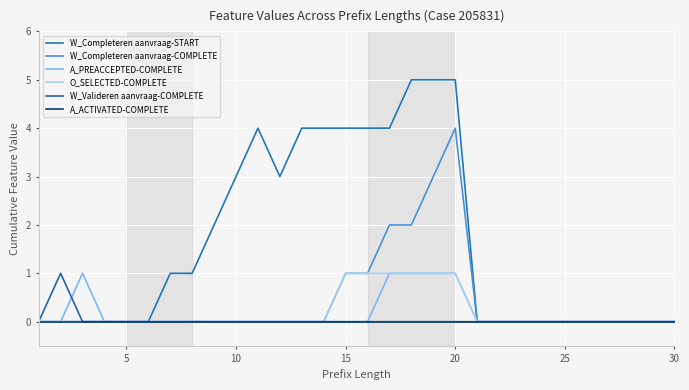

True or false: O_SELECTED-COMPLETE has more than 2 interior local peaks.

False